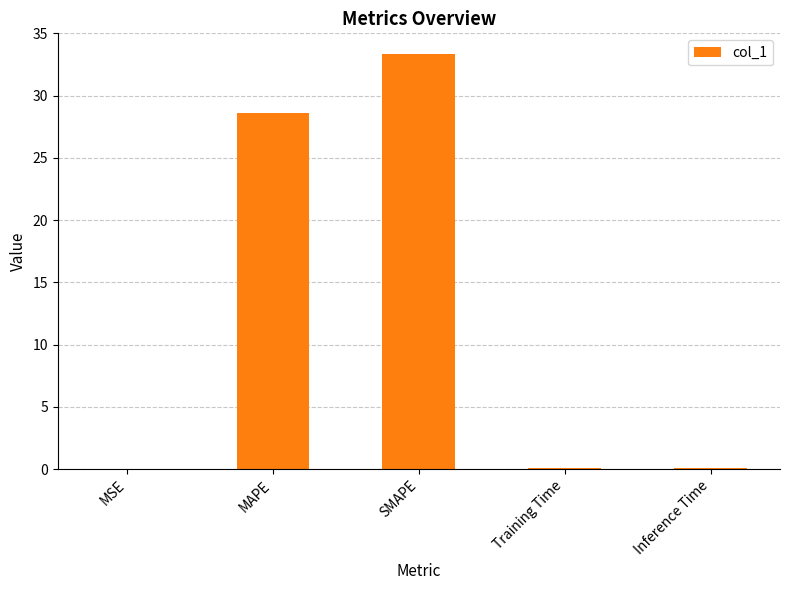

Count the number of categories in the chart.

5